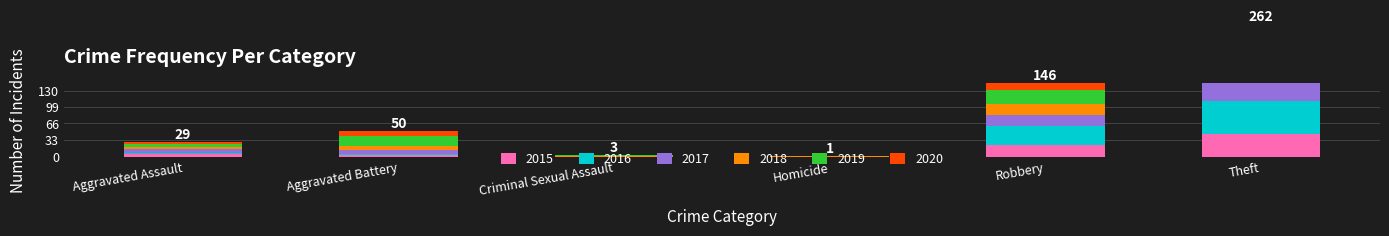

Is the value of 2018 at Aggravated Assault greater than the value of 2019 at Criminal Sexual Assault?

Yes